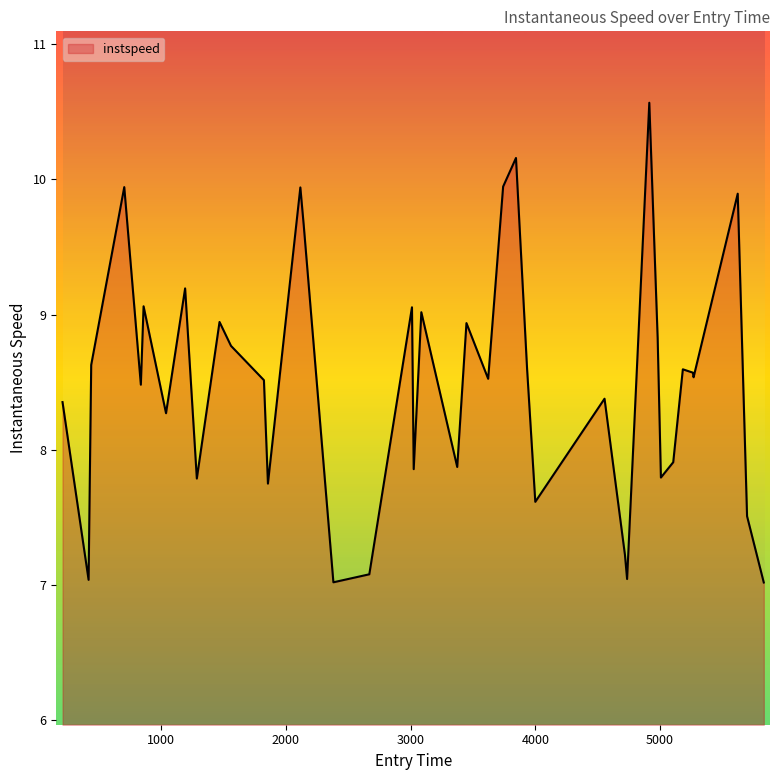

What is the maximum value shown in the chart?

10.6